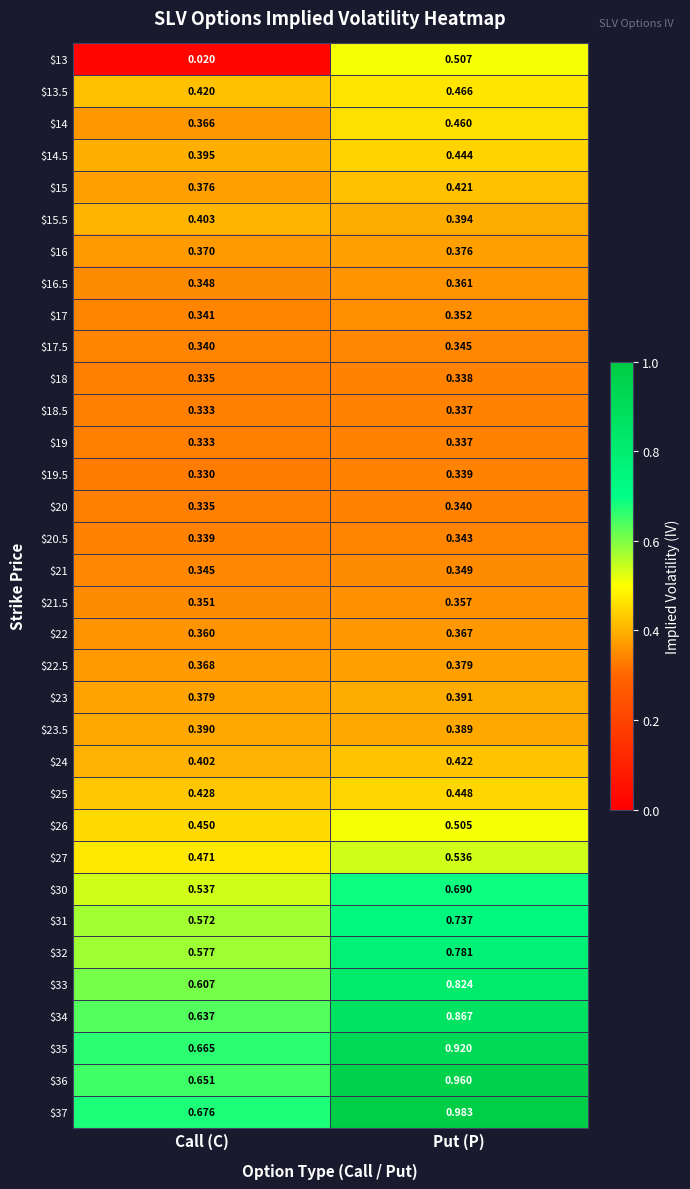

How many categories are shown in the chart?

2